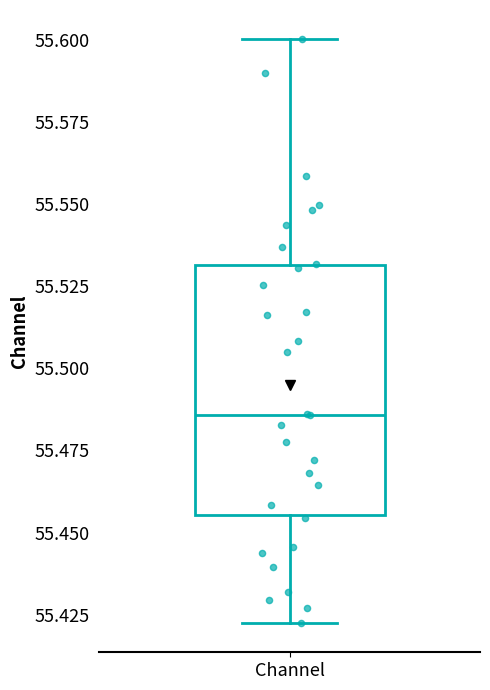

Read this box plot against the y-axis: the position of the median line, the range covered by the box, and the ends of both whiskers. The values are not printed on the chart, so give them approximately, as read against the axis.

median 55.485, box 55.455 to 55.530, whiskers 55.420 to 55.600